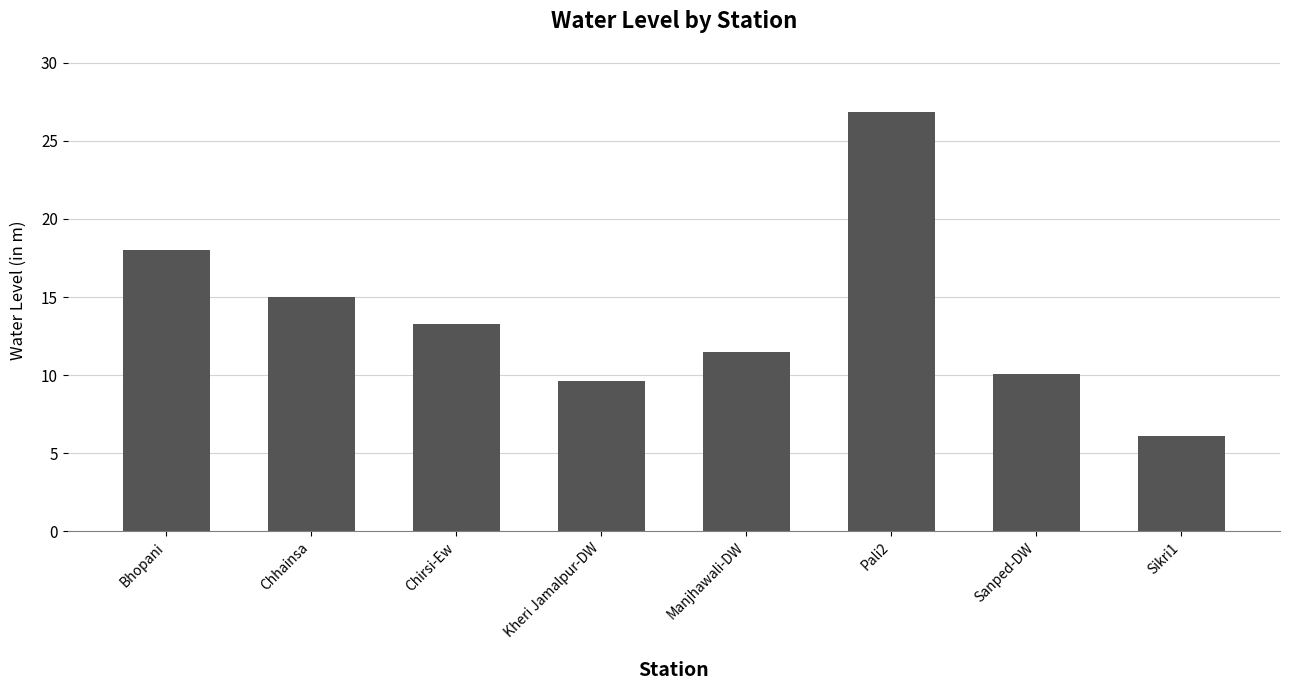

The value at Sanped-DW is 10.1. True or false?

True